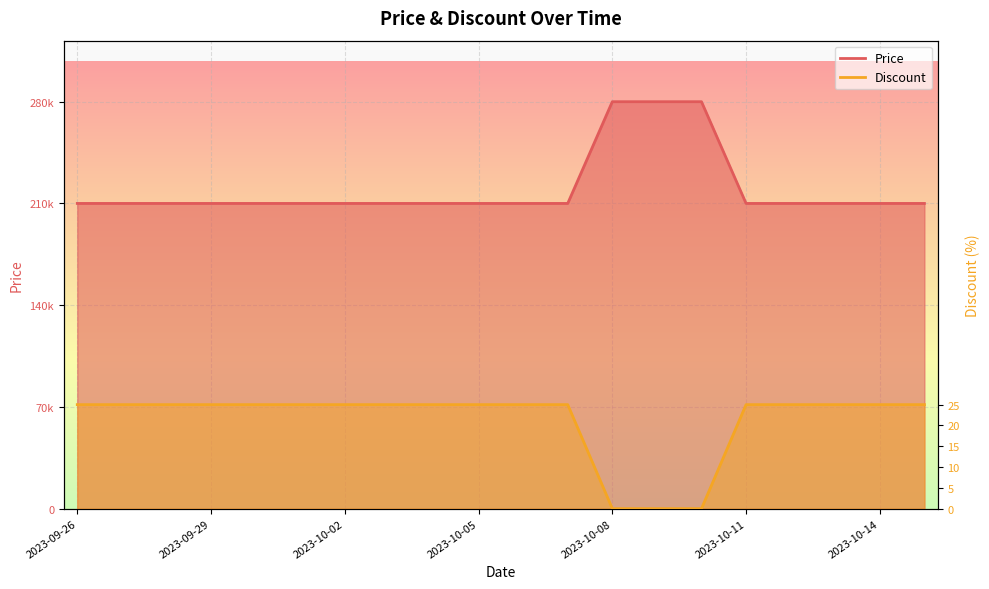

How many data points in Price are above 210000?

3